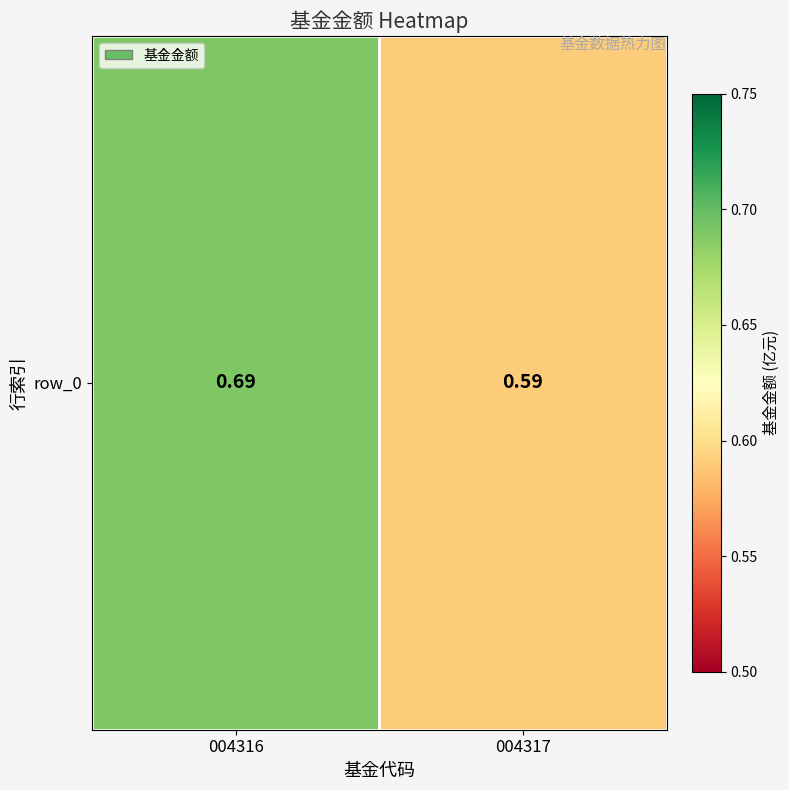

Between 004316 and 004317, which is larger?

004316